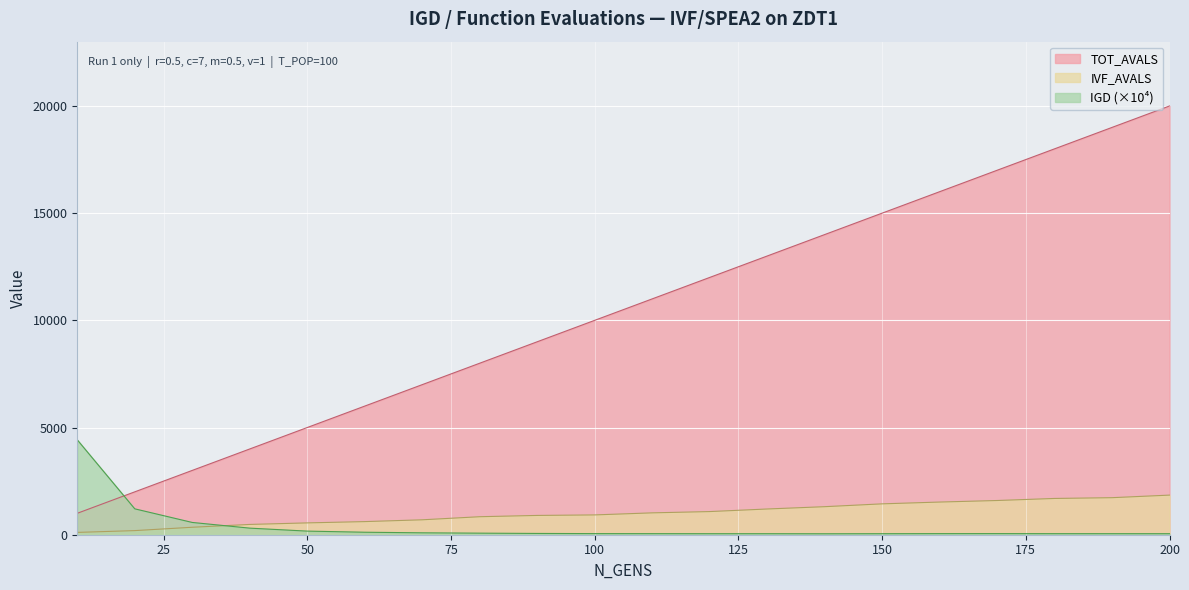

Does the chart display data point markers on the line(s)?

No